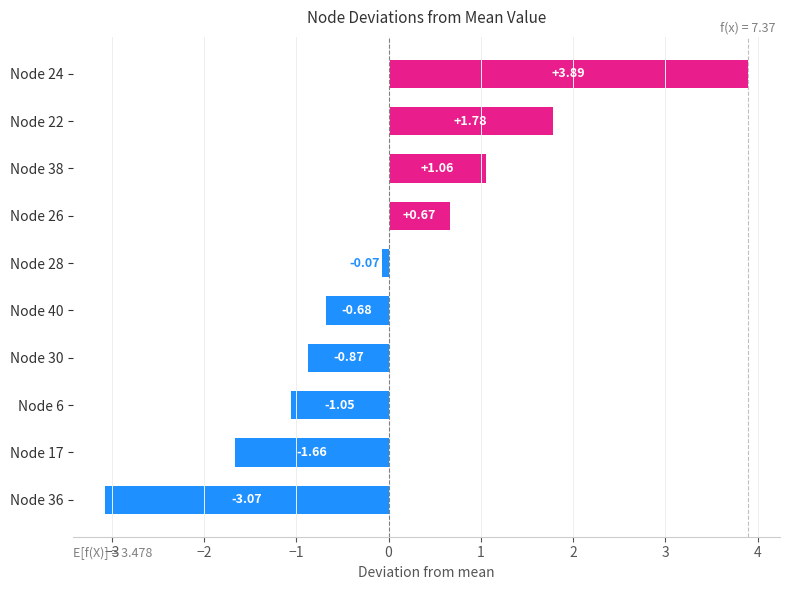

At which category does the chart reach its minimum across all series?

Node 36